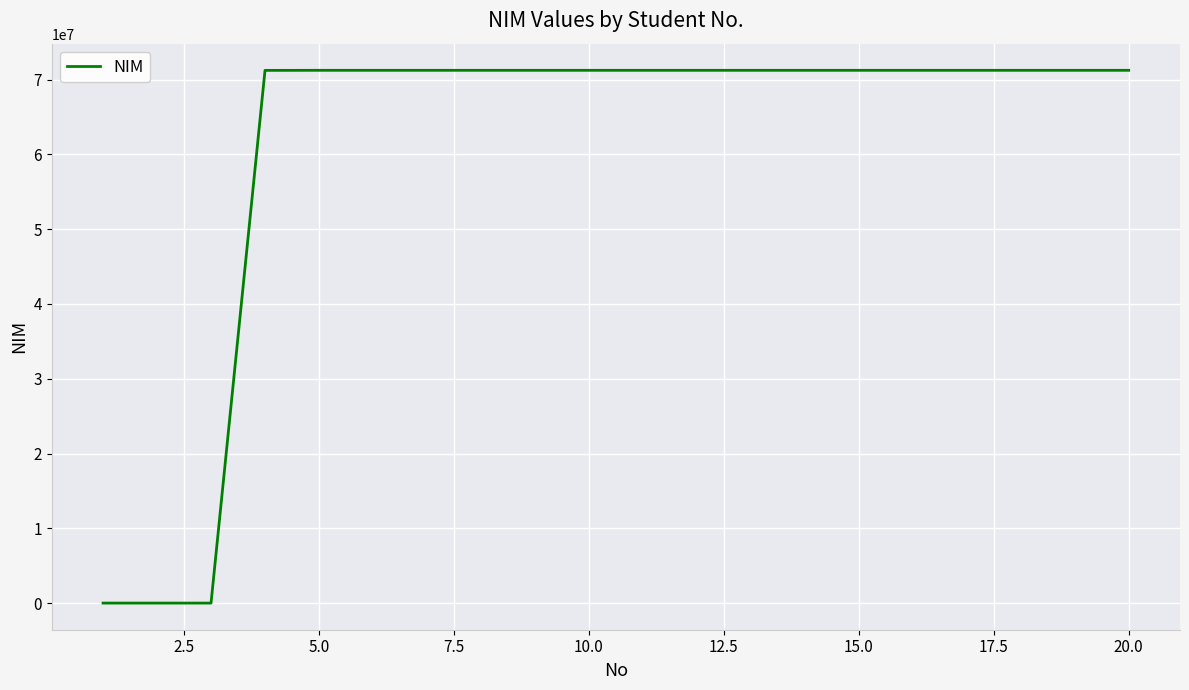

What is the greatest value displayed?

71241117